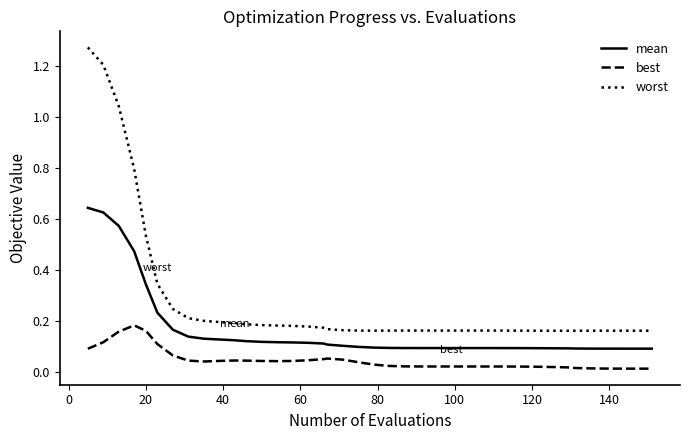

Which series has the largest total across all categories?

worst